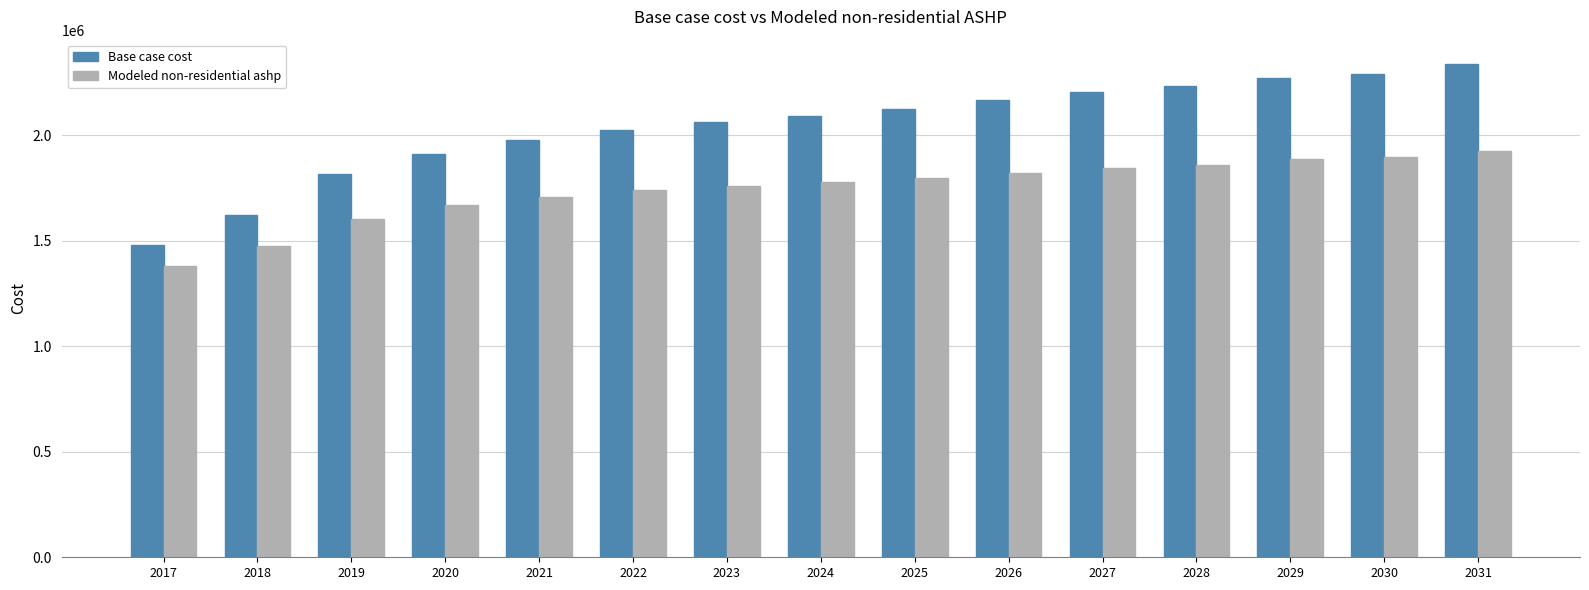

How many bars are there in total?

30